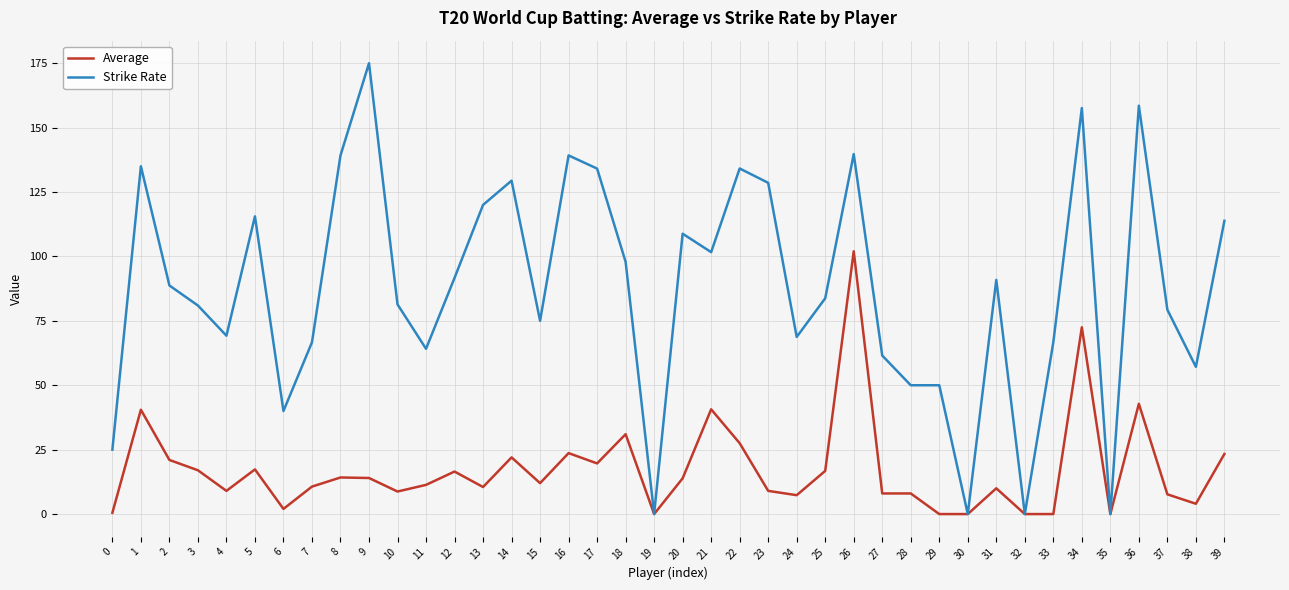

List the series in order of their peak value, lowest first.

Average, Strike Rate